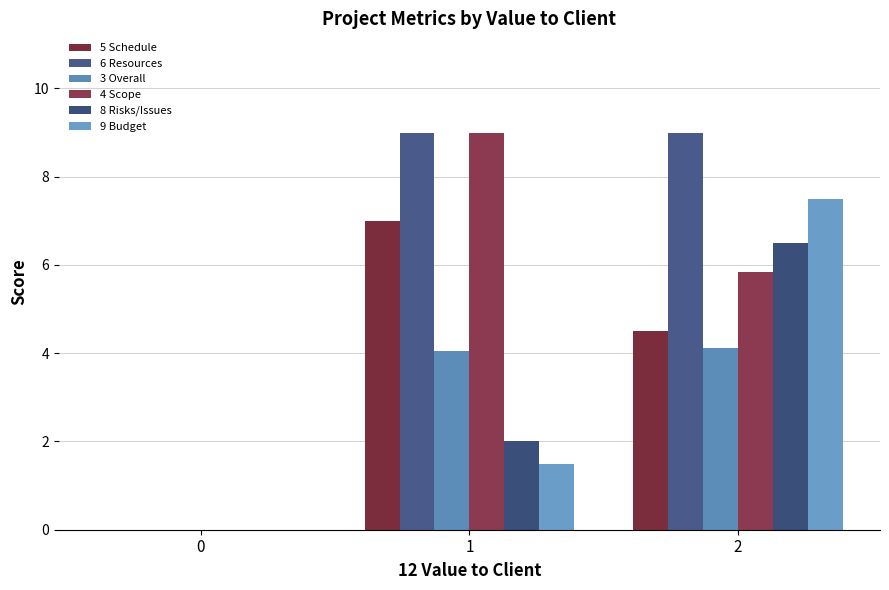

Rank the categories by 8 Risks/Issues value from lowest to highest.

0, 1, 2